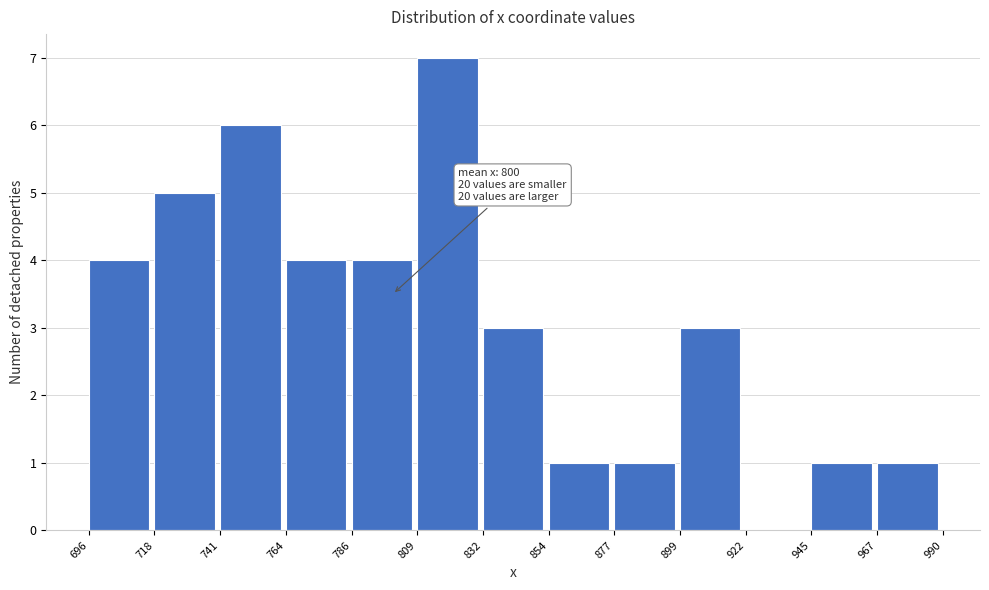

Reading right to left, transcribe all the data shown in this chart.

967=1	945=1	922=0	899=3	877=1	854=1	832=3	809=7	786=4	764=4	741=6	718=5	696=4